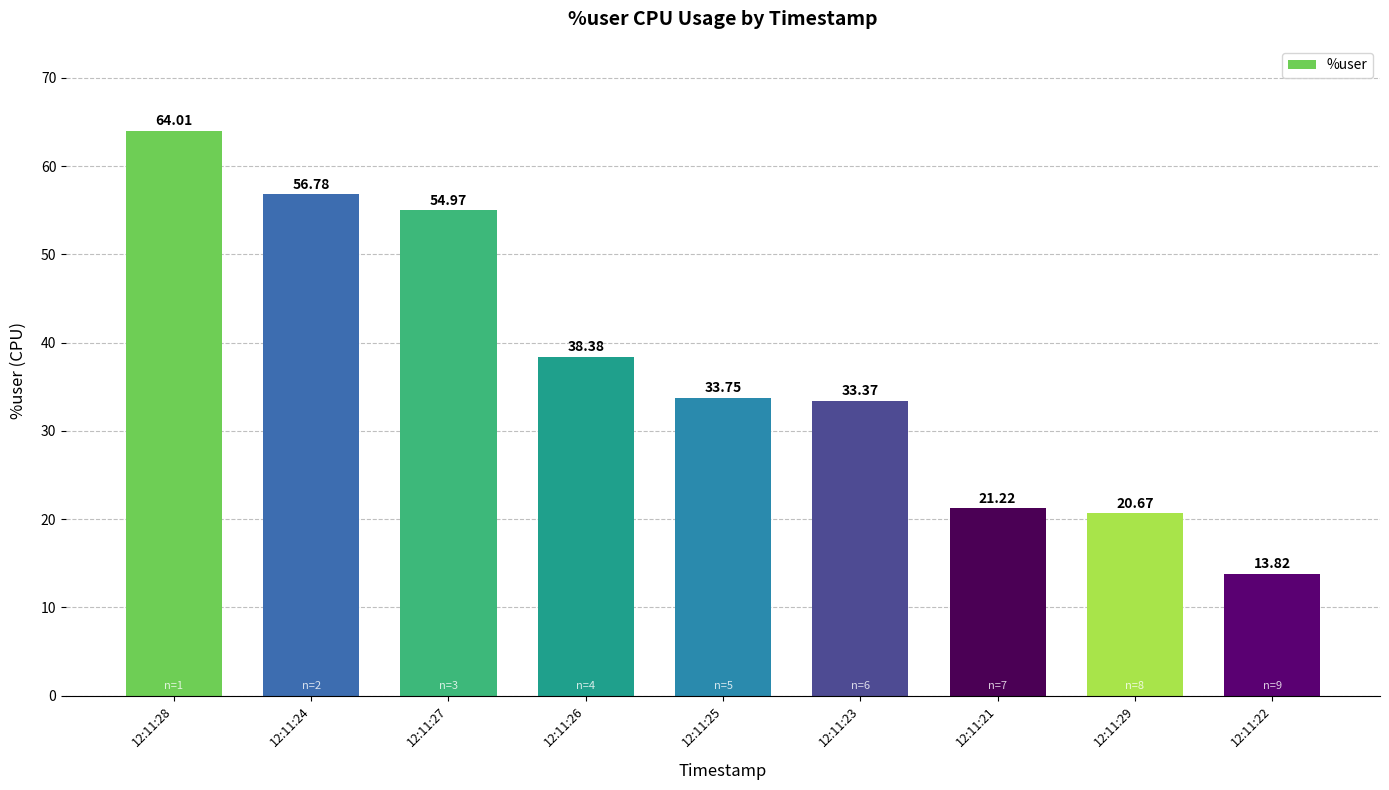

The chart shows a value of 21.7 at 12:11:22. True or false?

False